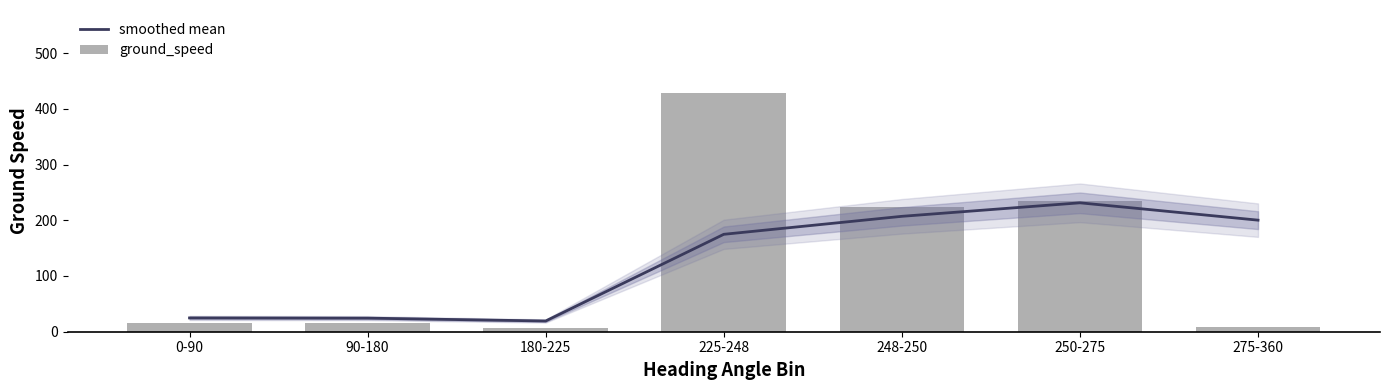

At which label does smoothed mean first exceed 174?

225-248